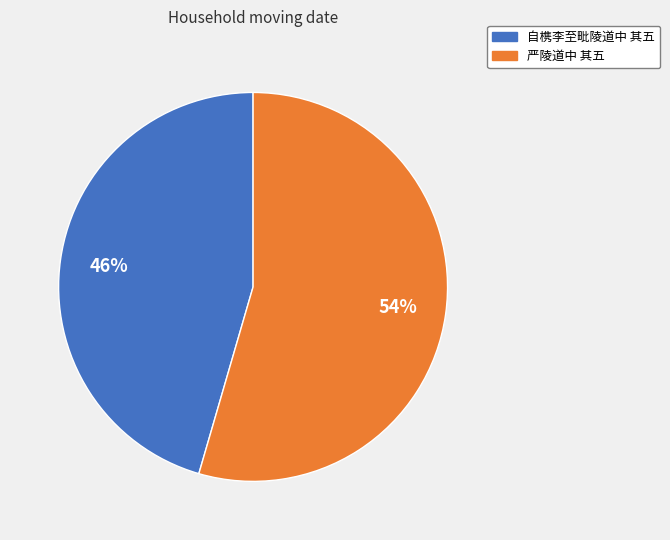

What is the ratio of the value at 严陵道中 其五 to the value at 自槜李至毗陵道中 其五?

1.2